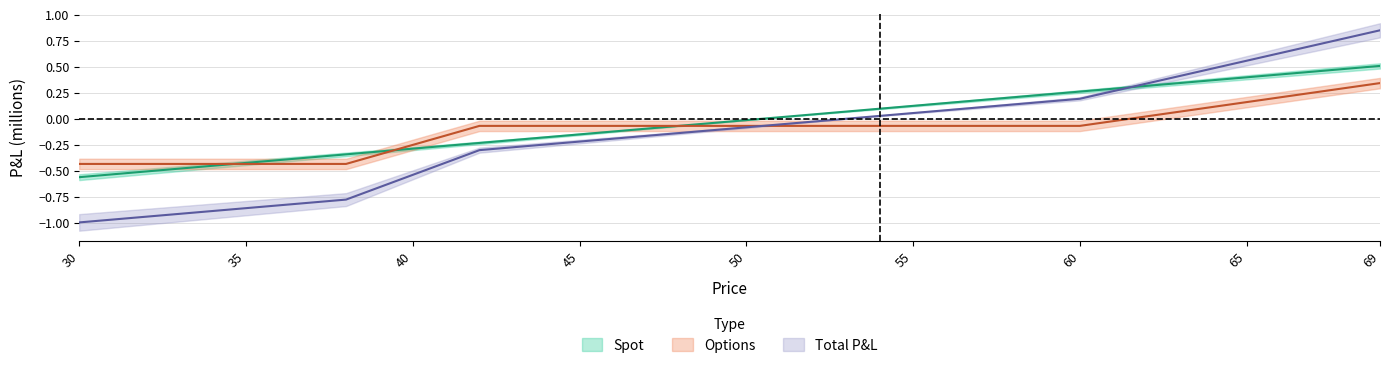

What is the maximum value shown in the chart?

0.8